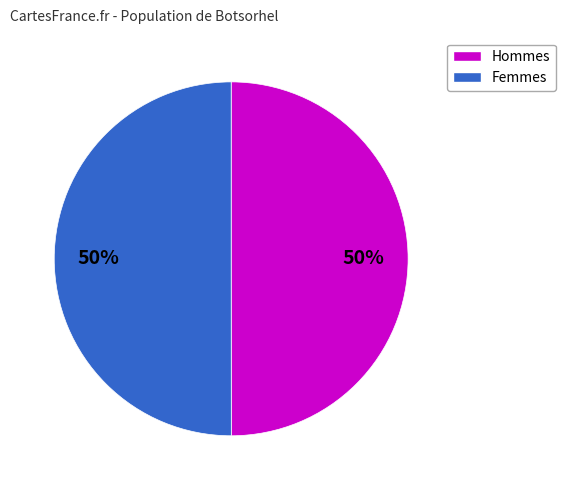

To the nearest percent, what is the average slice percentage?

50%